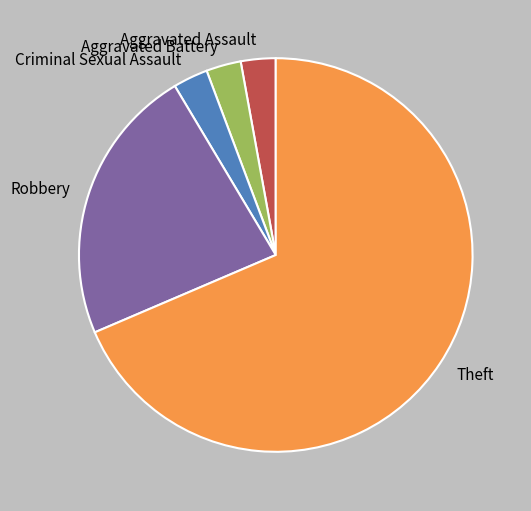

What is the ratio of the value at Robbery to the value at Aggravated Battery?

8.0